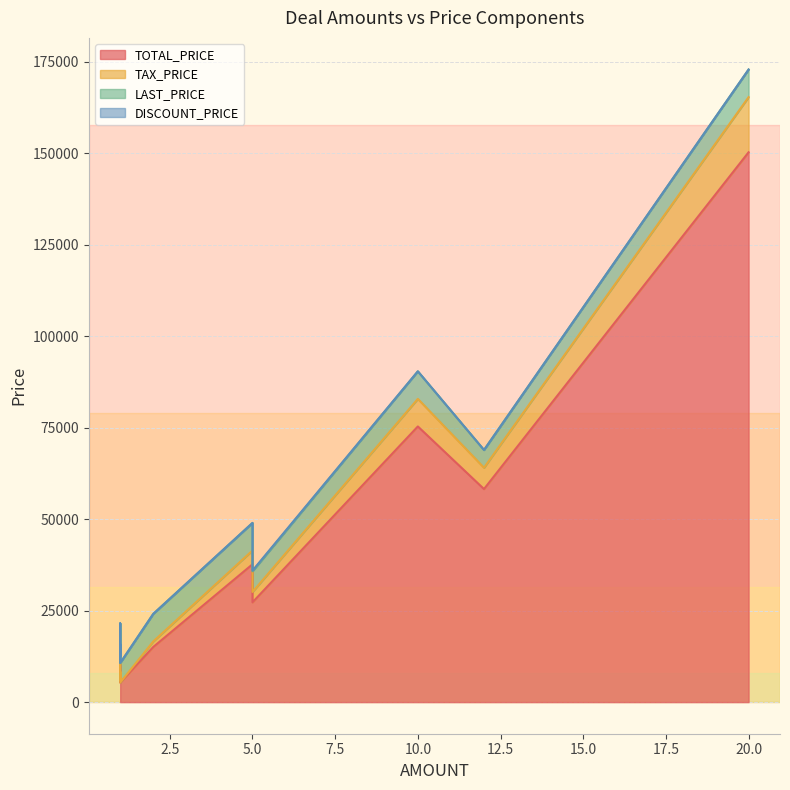

True or false: TAX_PRICE has more than 1 points higher than both neighbors.

True